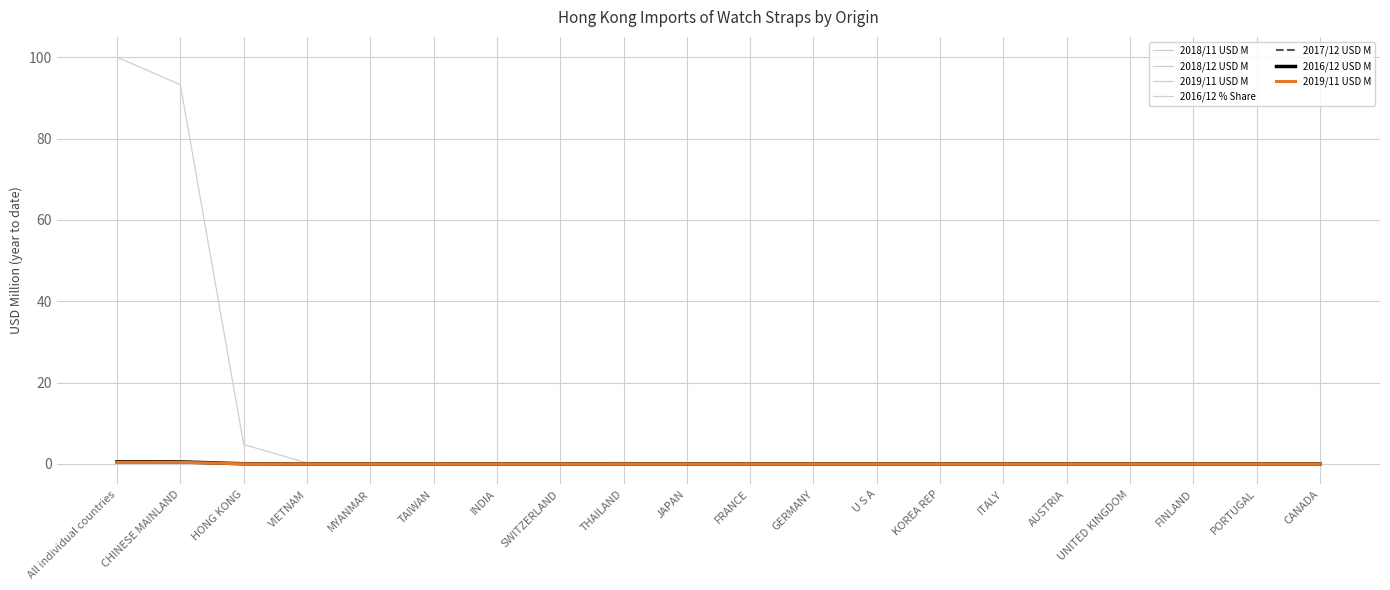

How many data points in 2018/12 USD M are above 0?

10